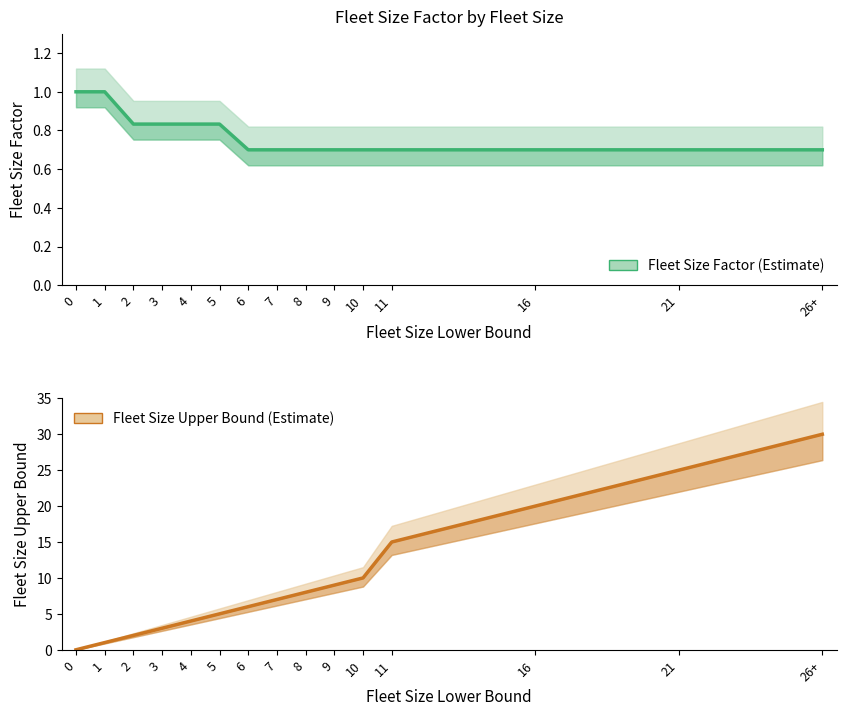

What is the total value across all series at 5?

5.8